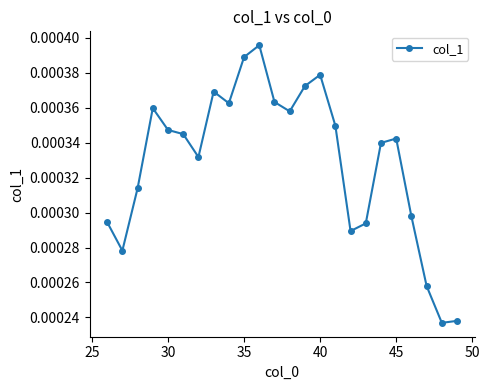

True or false: there are more than 1 points higher than both neighbors.

True